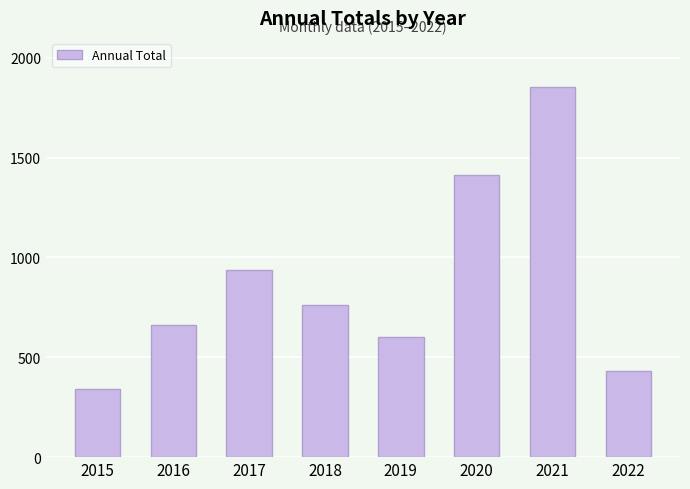

True or false: the data shows 1000 at 2018.

False